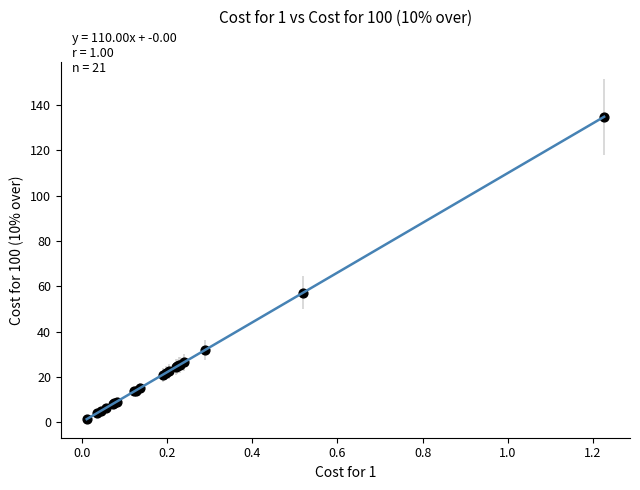

What Y value in the scatter plot is closest to 68?

57.2